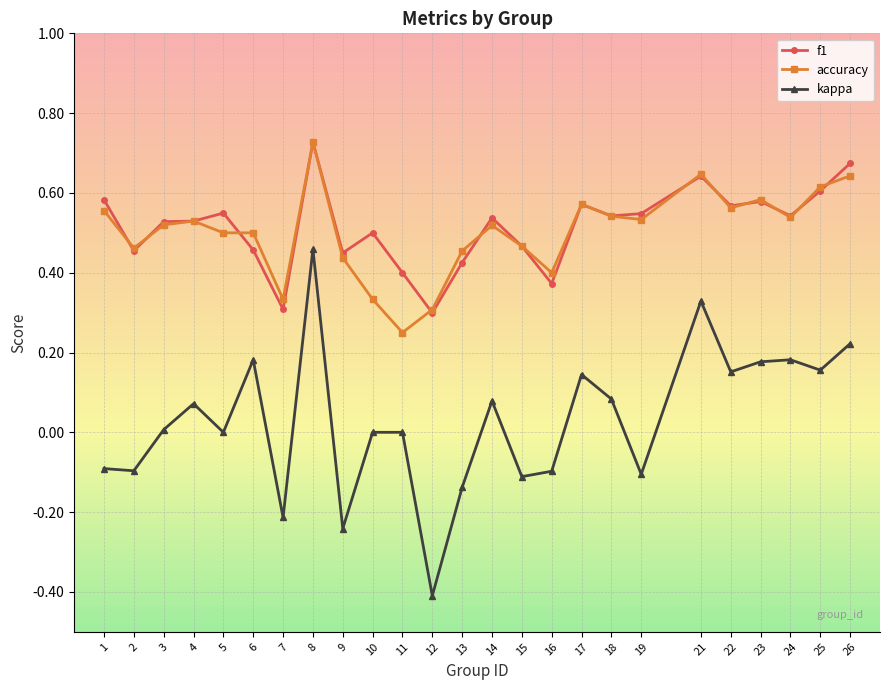

True or false: kappa and f1 cross at least once.

False